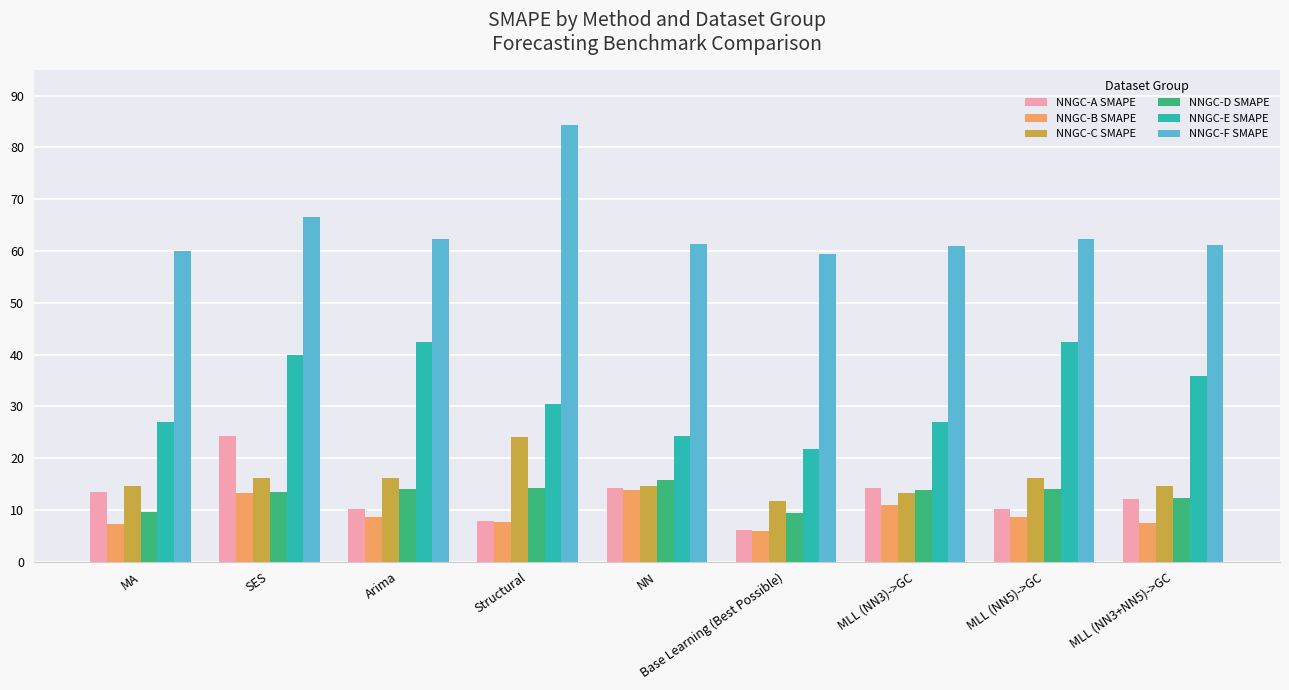

Is it true that NNGC-B SMAPE equals 13.1 at Structural?

False